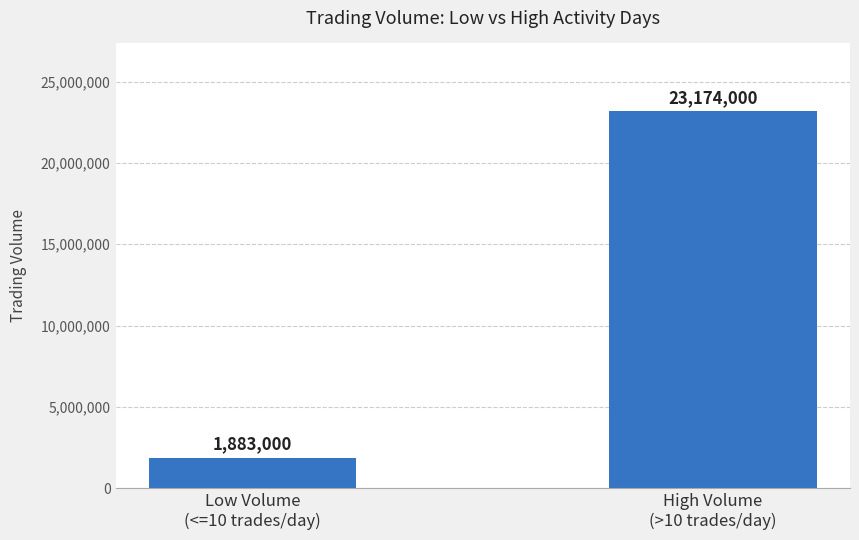

What value does the data have at Low Volume
(<=10 trades/day)?

1883000